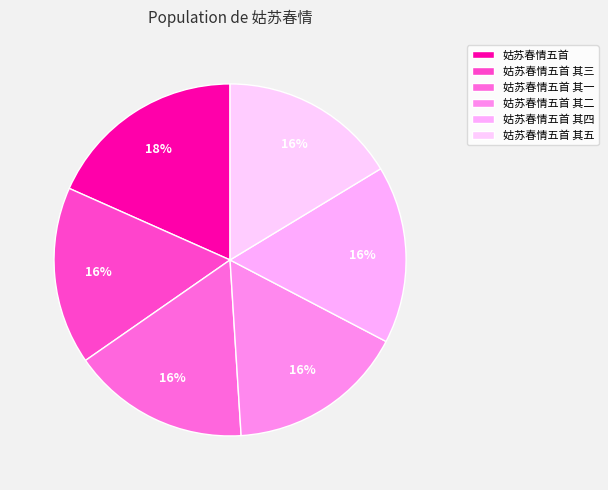

To the nearest percent, what portion does 姑苏春情五首 represent?

18%